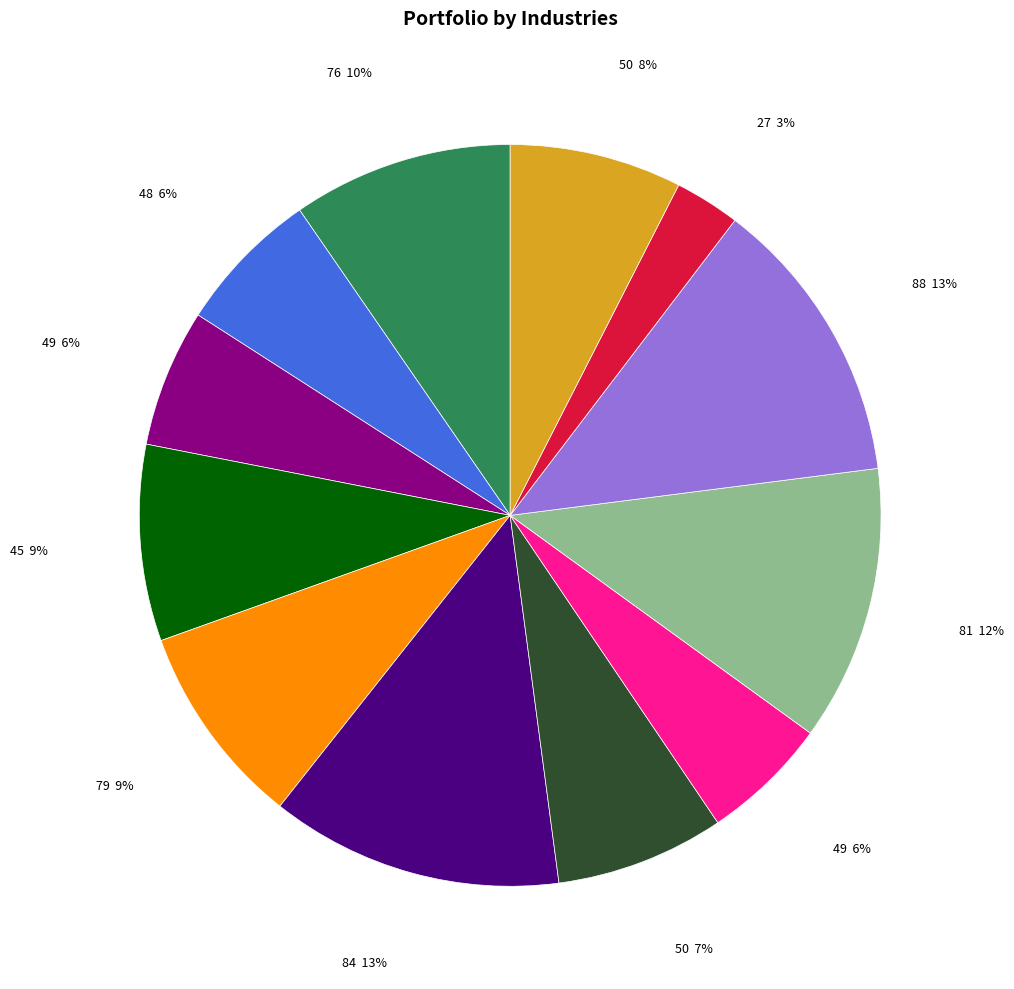

Is there a majority slice in this chart?

No